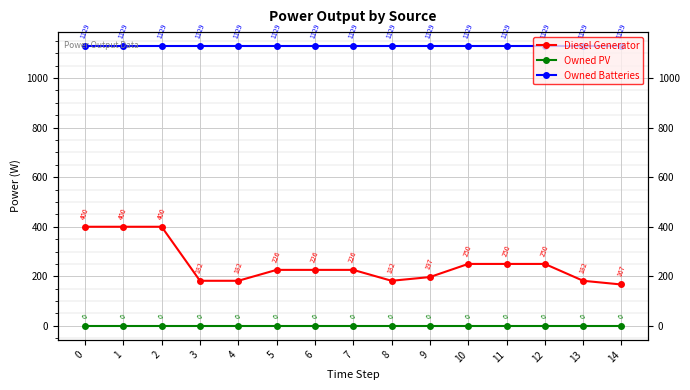

True or false: Owned Batteries and Diesel Generator intersect in this chart.

False